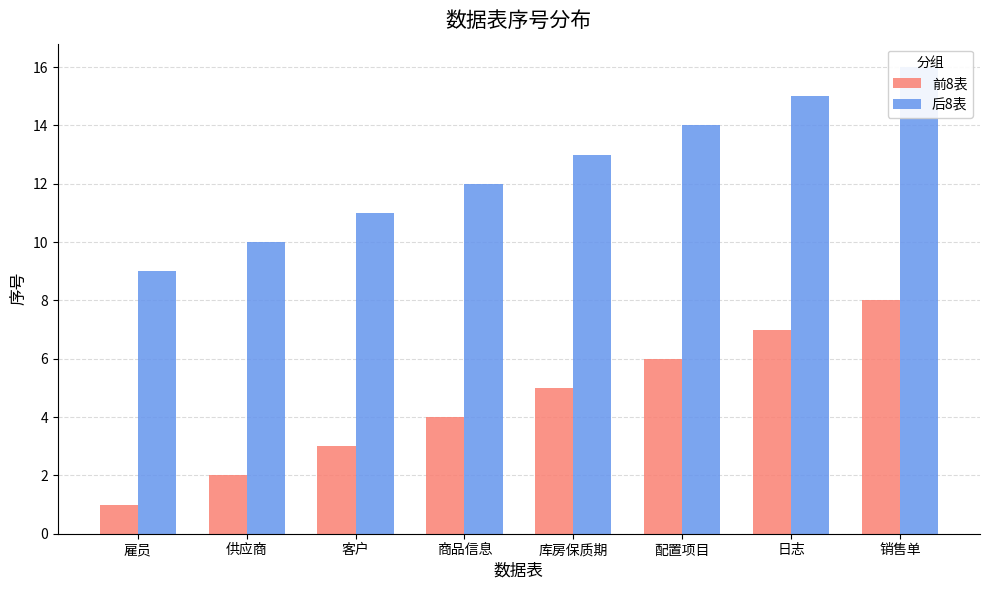

Where does the 后8表 series first go above 13?

配置项目